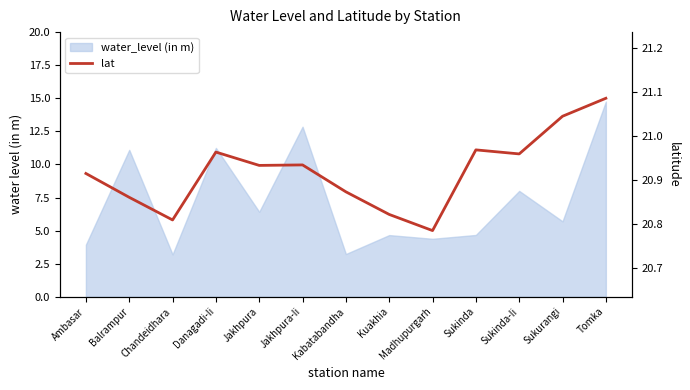

What is the difference between the values at Kuakhia and Sukinda?

0.1